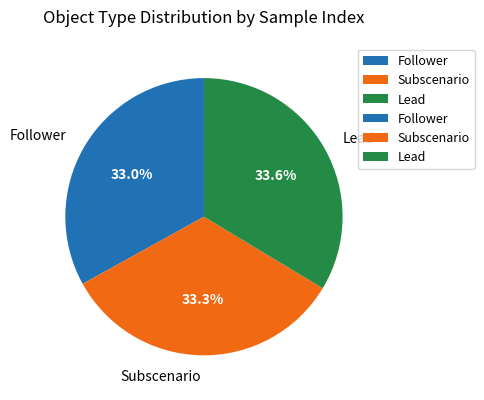

Combined, do Follower and Subscenario account for over 50%?

Yes